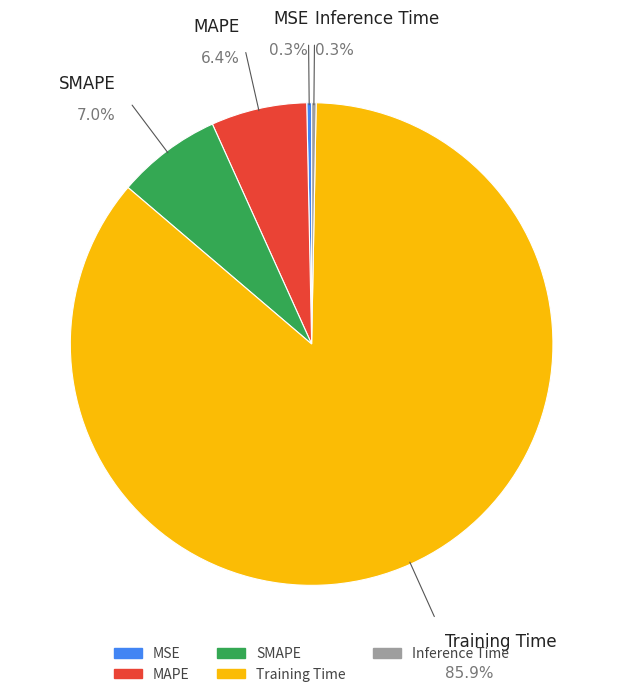

Is the sum of SMAPE and MSE greater than half?

No